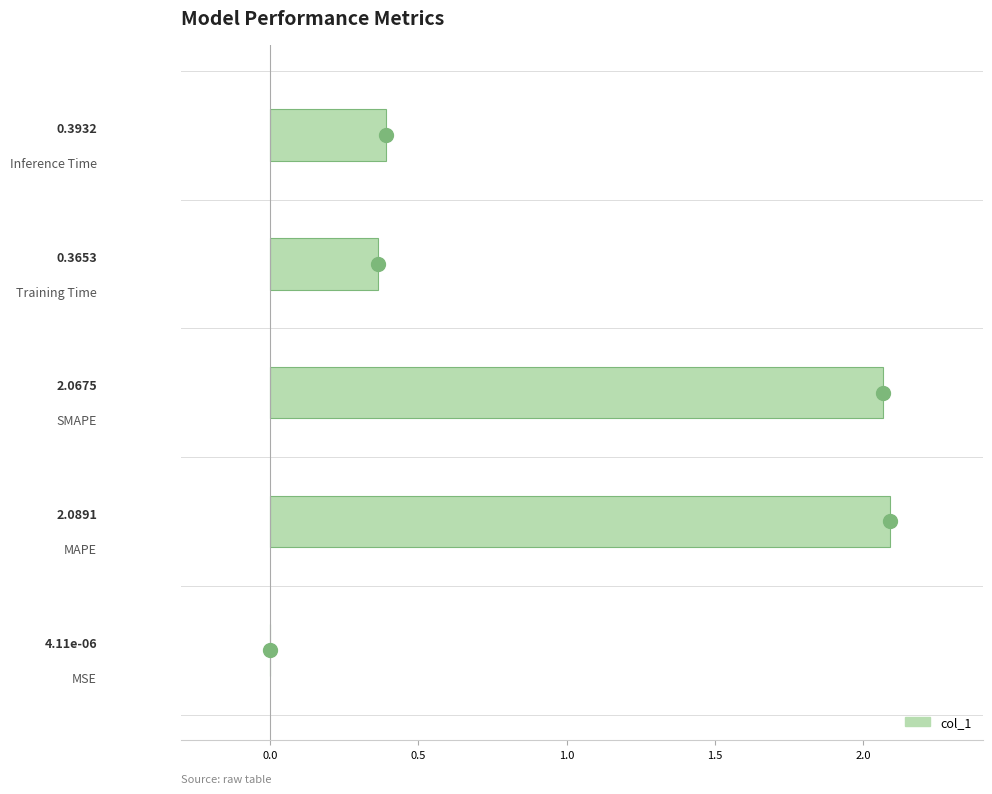

What is the sum of all values?

4.9